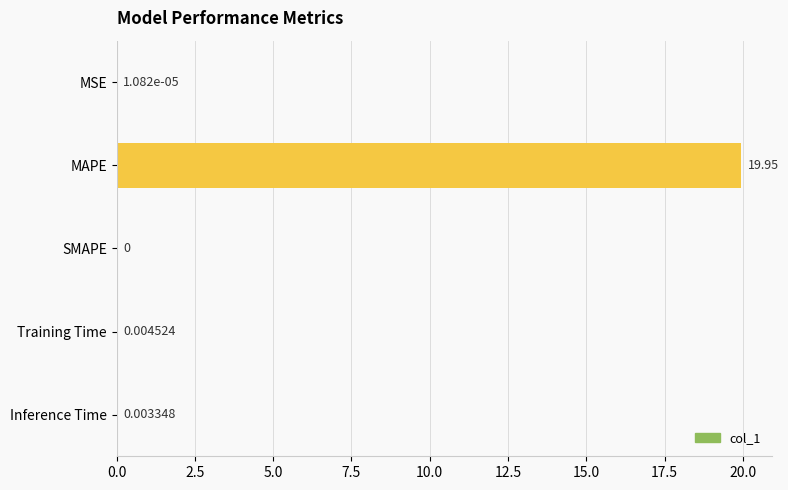

Count the number of categories in the chart.

5